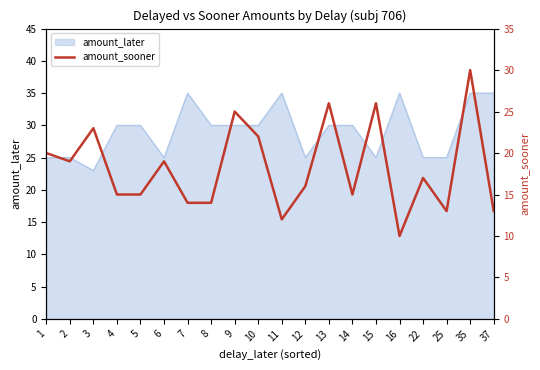

The amount_later series shows 35 at 37. True or false?

True